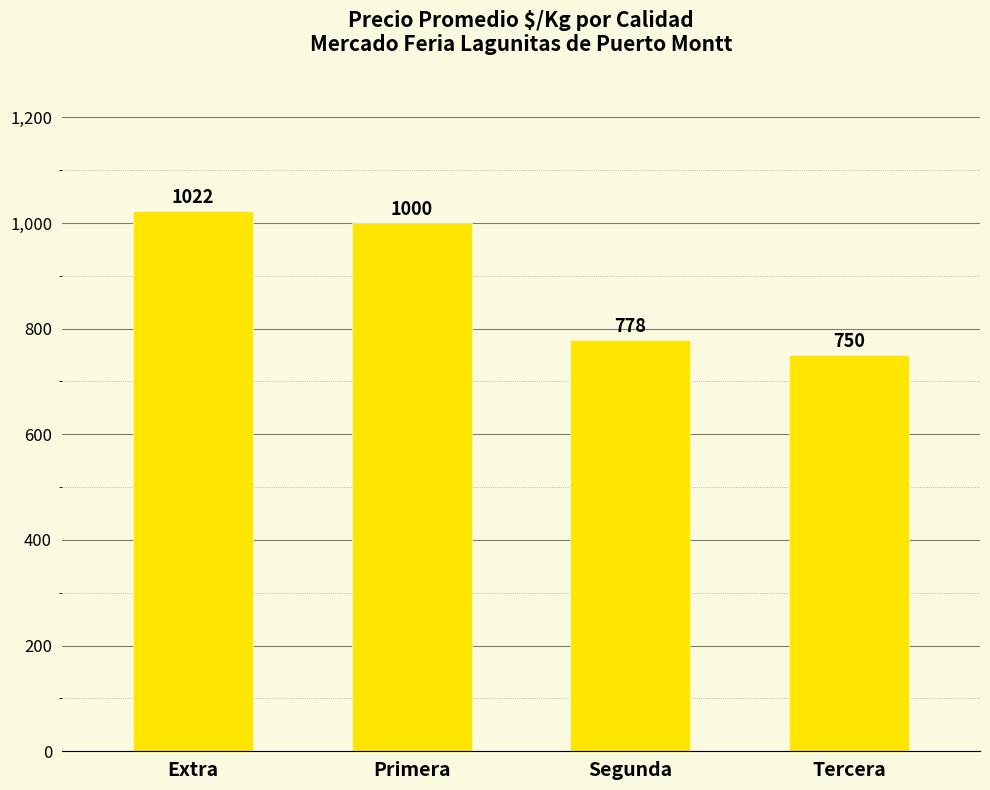

Reading right to left, transcribe all the data shown in this chart.

750	778	1000	1022